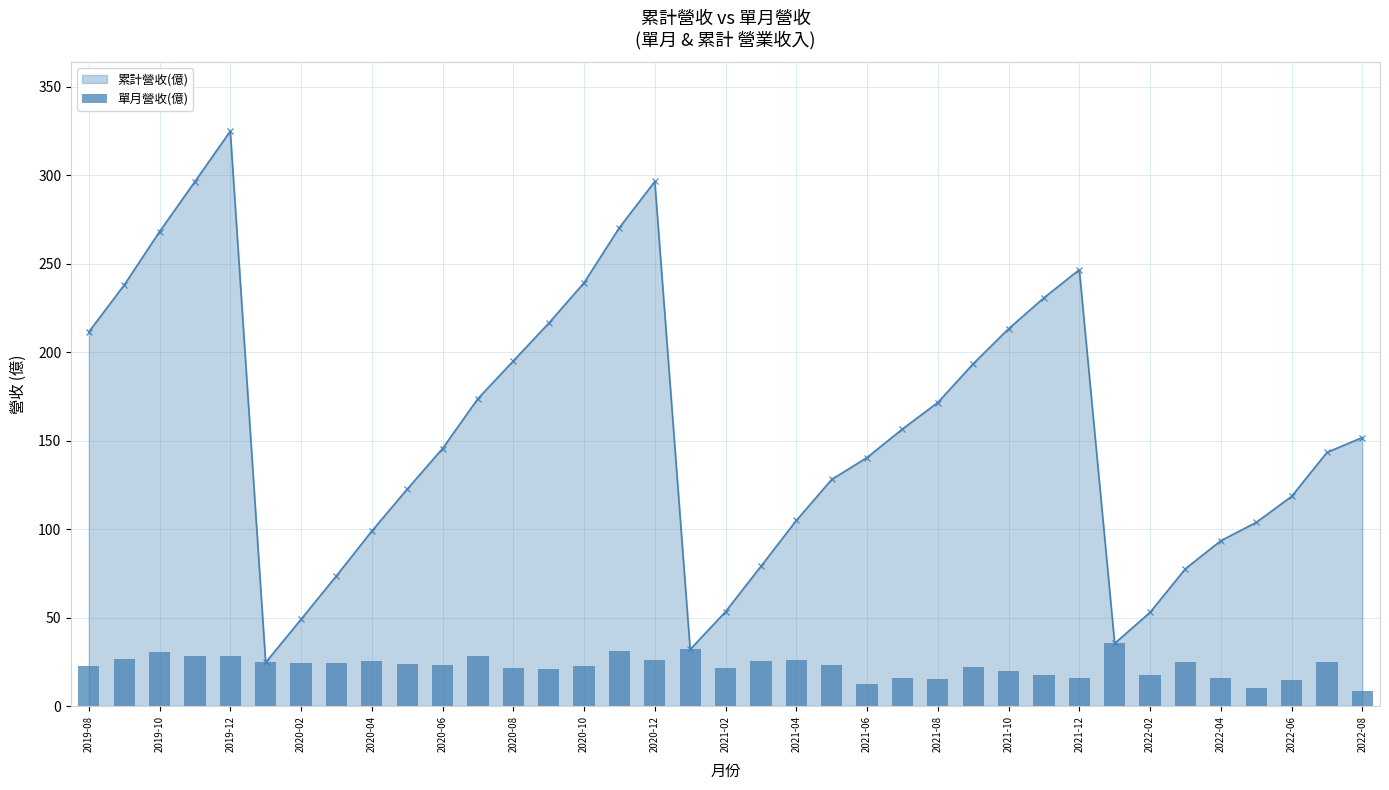

Reading left to right, extract all data points from this chart.

累計營收(億)_line: 211.5	238.0	268.2	296.5	325.0	24.6	49.0	73.6	98.9	122.6	145.6	173.8	195.1	216.4	239.3	270.5	296.6	32.0	53.4	79.0	104.9	128.1	140.5	156.6	171.6	193.5	213.3	230.8	246.7	35.4	53.0	77.6	93.5	103.8	118.5	143.4	151.8
單月營收(億): 22.4	26.4	30.3	28.3	28.4	24.6	24.4	24.6	25.3	23.7	23.1	28.2	21.3	21.2	22.9	31.3	26.1	32.0	21.4	25.6	25.9	23.2	12.4	16.1	15.1	21.8	19.8	17.5	15.9	35.4	17.6	24.7	15.8	10.3	14.7	24.9	8.3